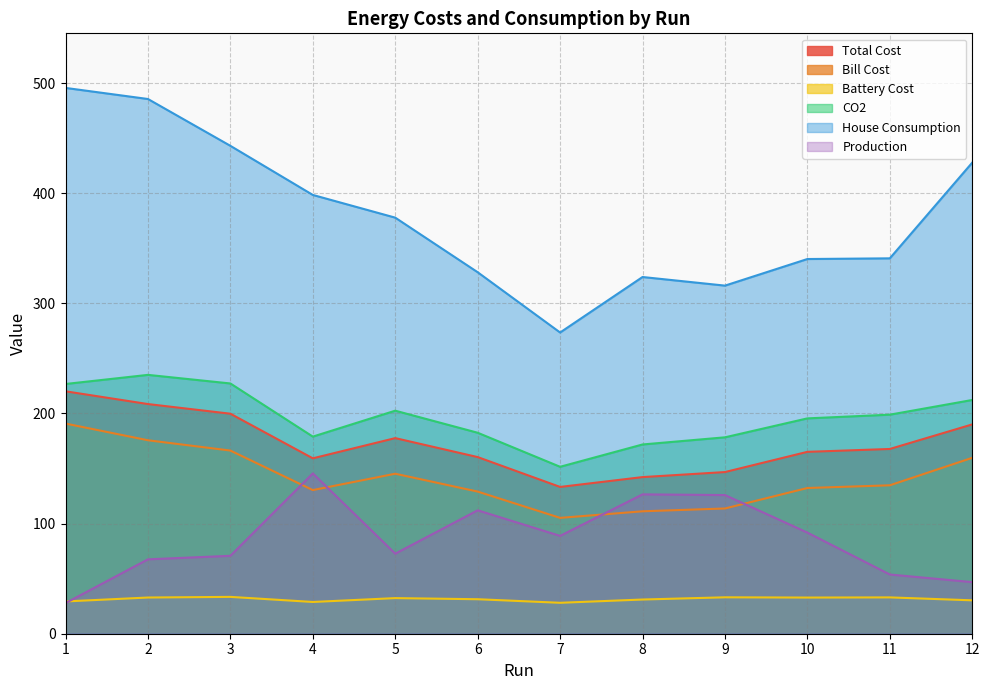

Reading left to right, extract all data points from this chart.

Total Cost: 220.1	208.5	199.7	159.2	177.6	160.4	133.3	142.2	146.8	165.1	167.7	190.0
Bill Cost: 190.8	175.6	166.3	130.4	145.3	129.1	105.2	111.2	113.7	132.3	134.8	159.7
Battery Cost: 29.3	32.9	33.5	28.8	32.3	31.3	28.1	31.1	33.1	32.8	33.0	30.3
CO2: 226.7	235.0	227.2	178.9	202.5	182.5	151.6	171.8	178.3	195.5	198.9	212.2
House Consumption: 495.5	485.5	442.9	398.4	377.8	328.2	273.5	323.9	316.0	340.2	340.8	427.7
Production: 27.8	67.5	70.8	145.6	72.7	112.0	88.8	126.5	125.9	91.8	53.8	46.9